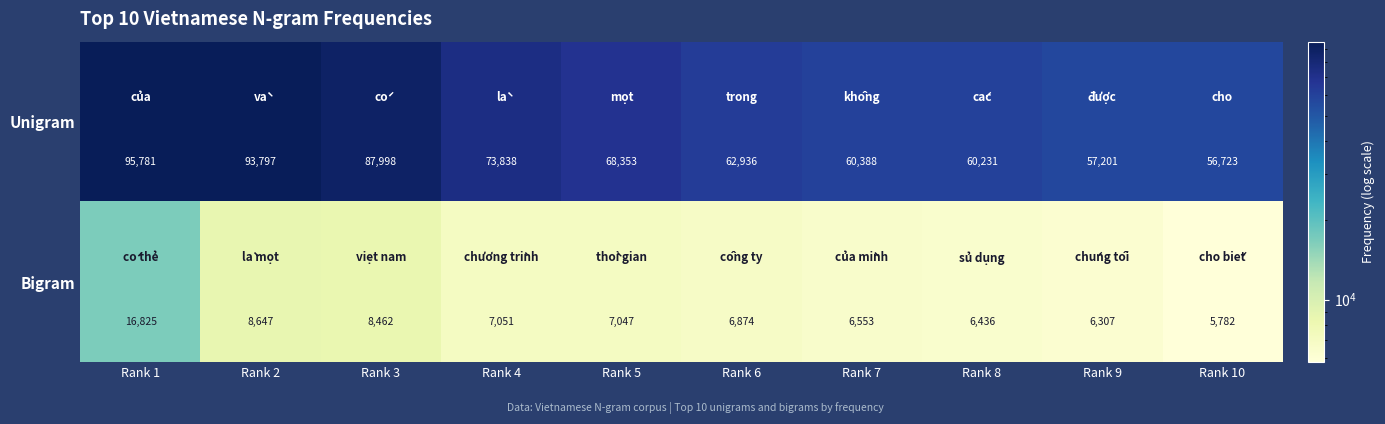

At which label does Unigram first exceed 68353?

Rank 1